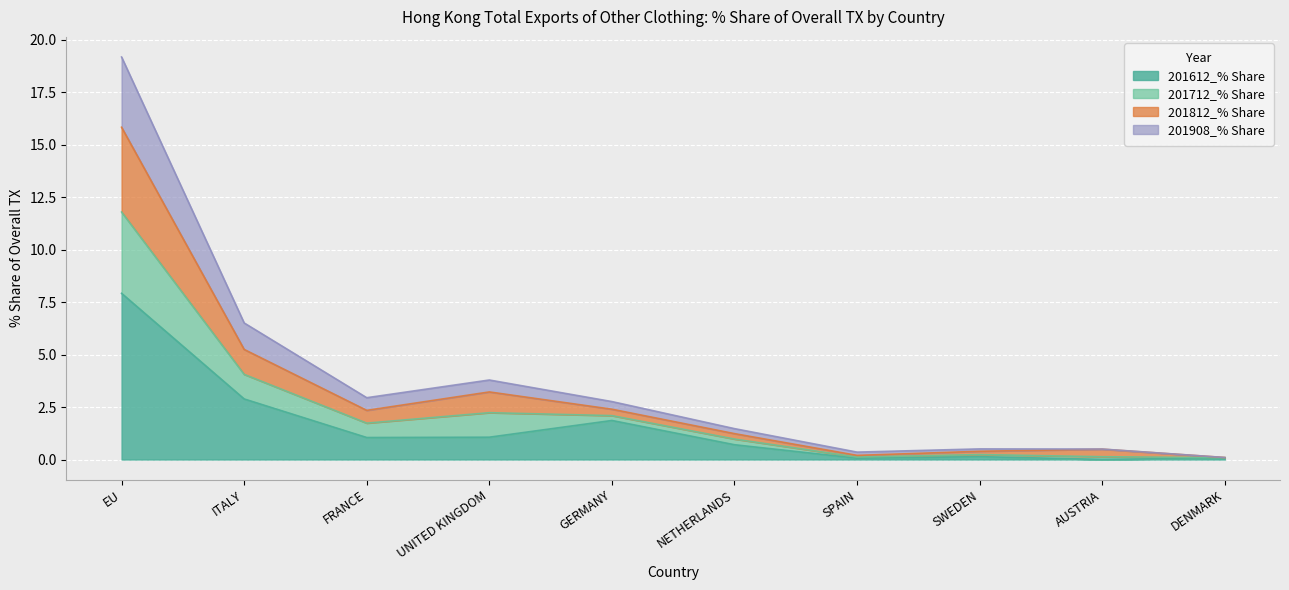

What are all the series names shown in the legend?

201612_% Share, 201712_% Share, 201812_% Share, 201908_% Share